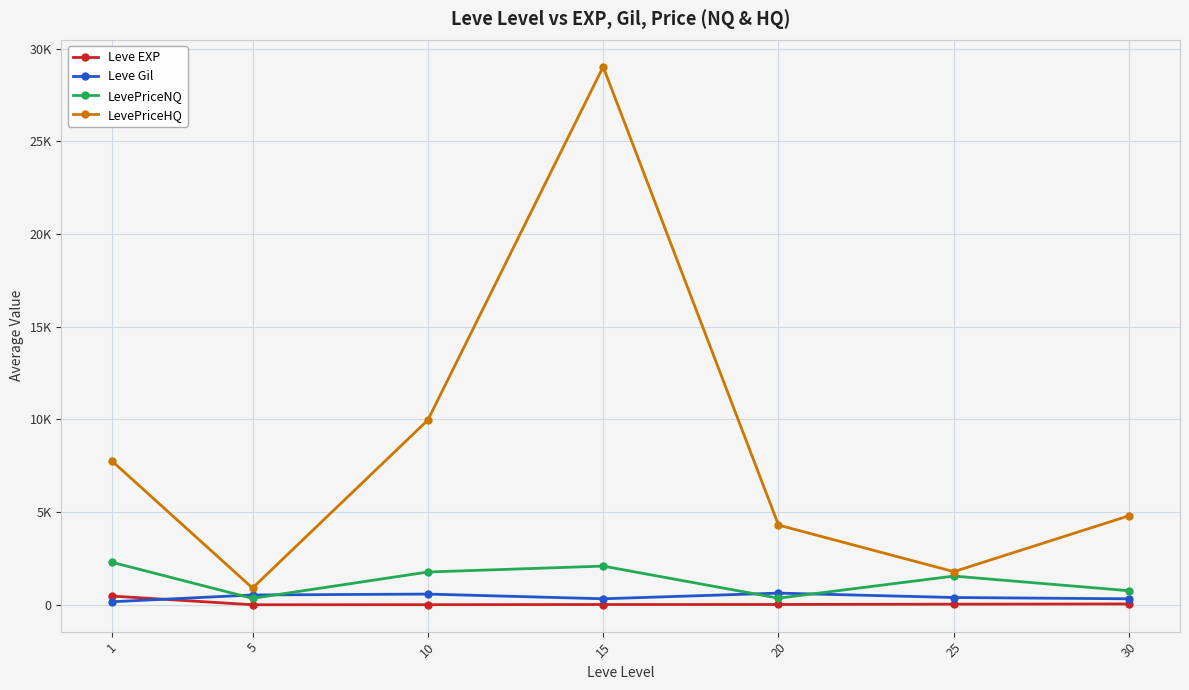

Between which two adjacent categories do Leve Gil and Leve EXP first intersect?

1 and 5